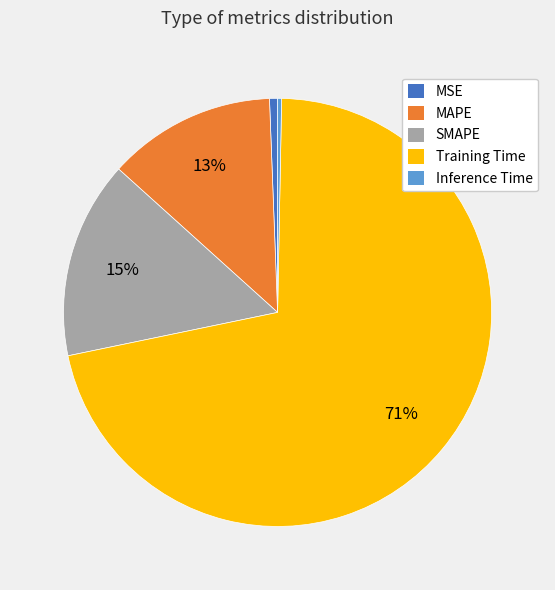

To the nearest percent, what is the difference between the largest and smallest slice percentages?

71%